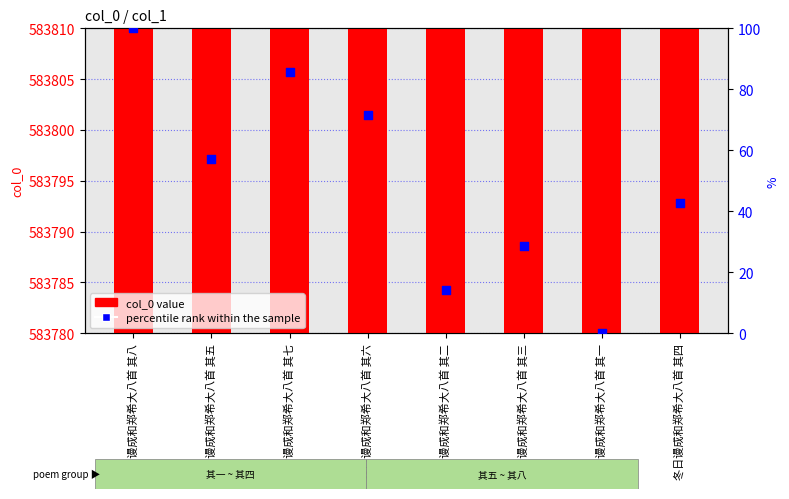

Which series reaches the minimum Y coordinate?

percentile rank within the sample